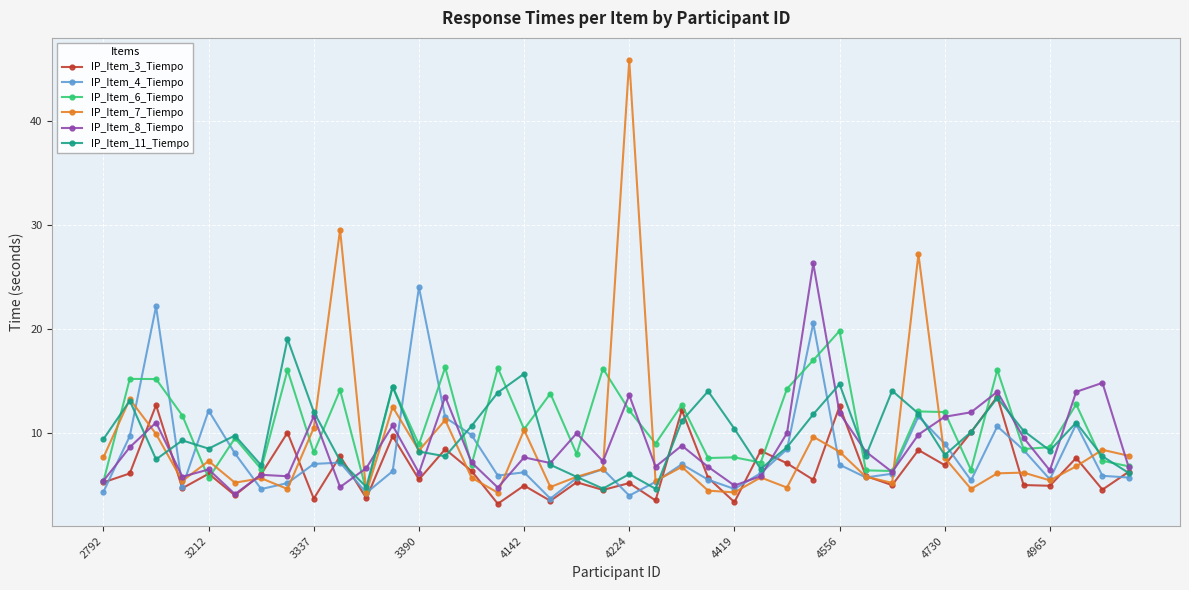

True or false: IP_Item_7_Tiempo has more than 0 interior local peaks.

True